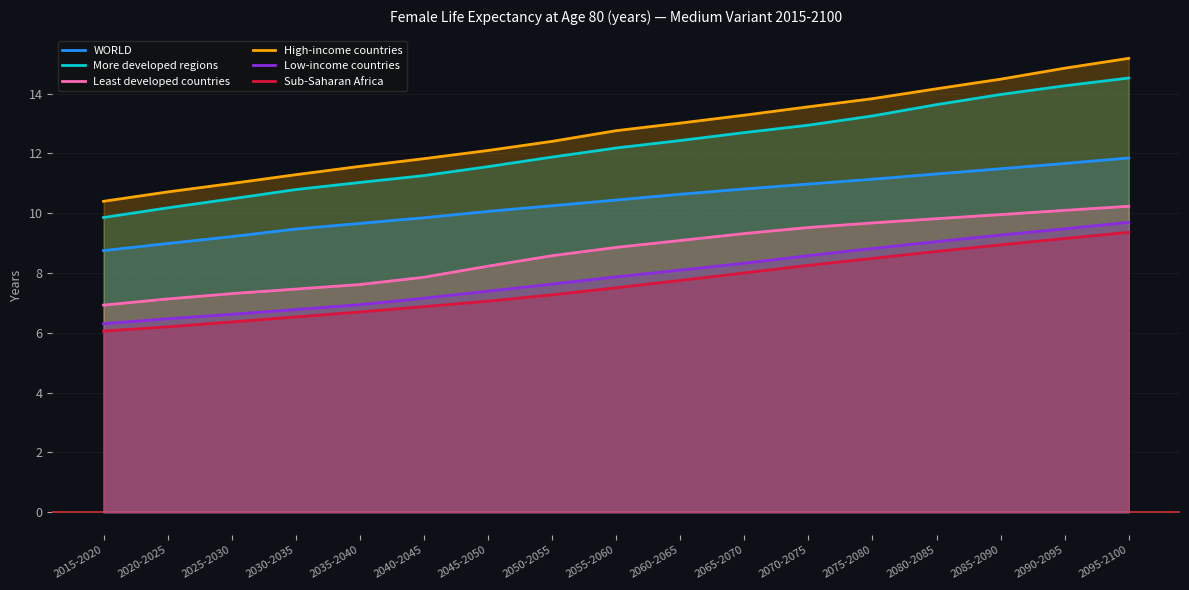

List the labels in order of Least developed countries value, smallest first.

2015-2020, 2020-2025, 2025-2030, 2030-2035, 2035-2040, 2040-2045, 2045-2050, 2050-2055, 2055-2060, 2060-2065, 2065-2070, 2070-2075, 2075-2080, 2080-2085, 2085-2090, 2090-2095, 2095-2100